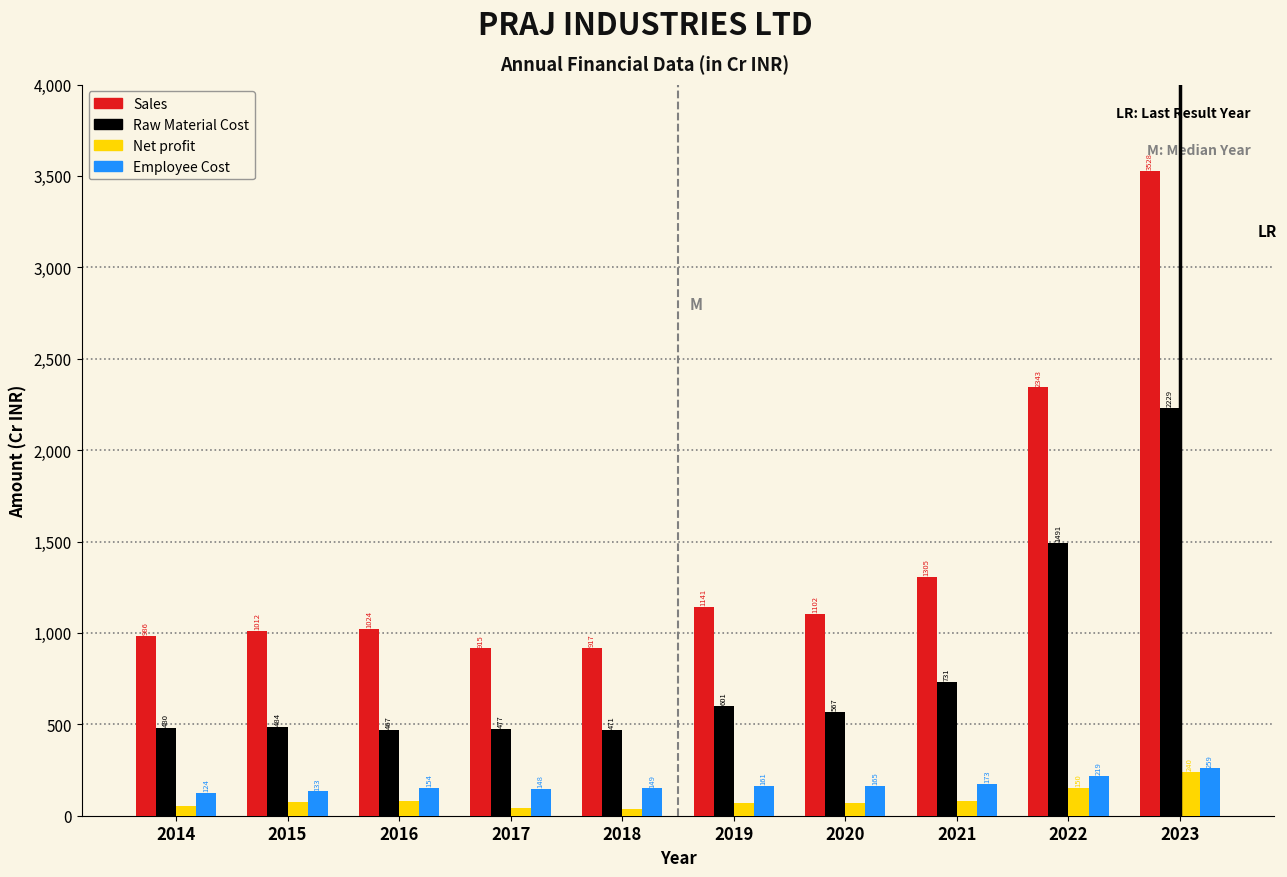

Which series has the largest total across all categories?

Sales